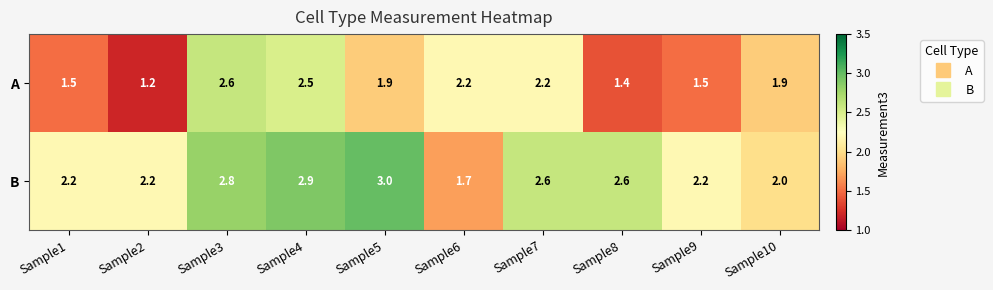

Which category has the lowest value across all series?

Sample2